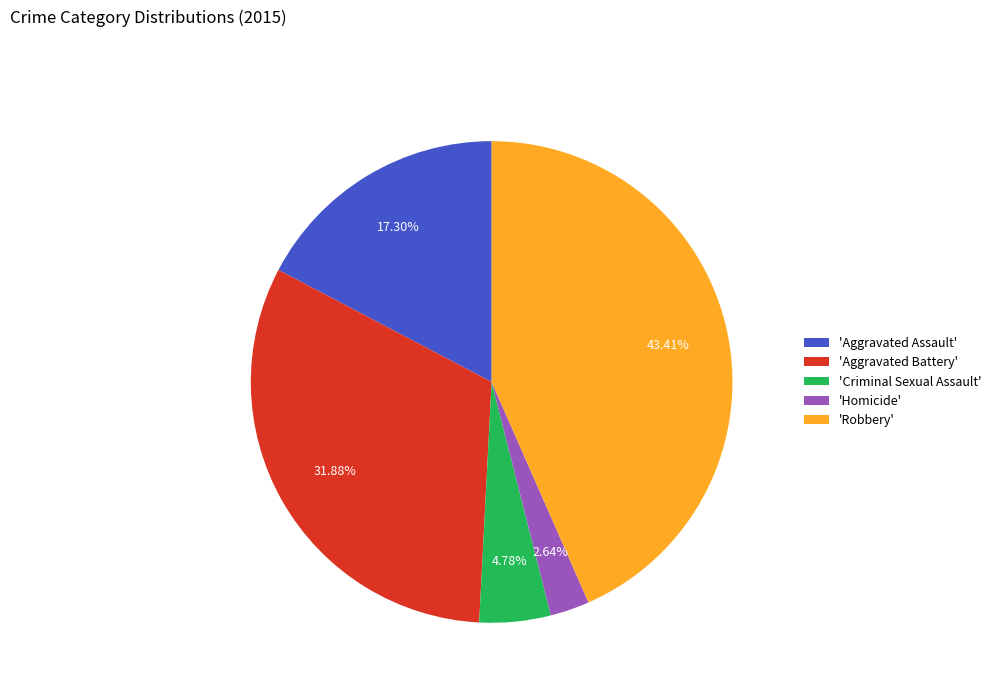

Count the number of slices in the pie.

5